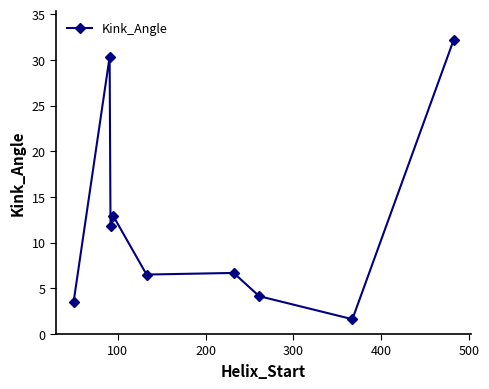

What is the sum of all values?

109.7